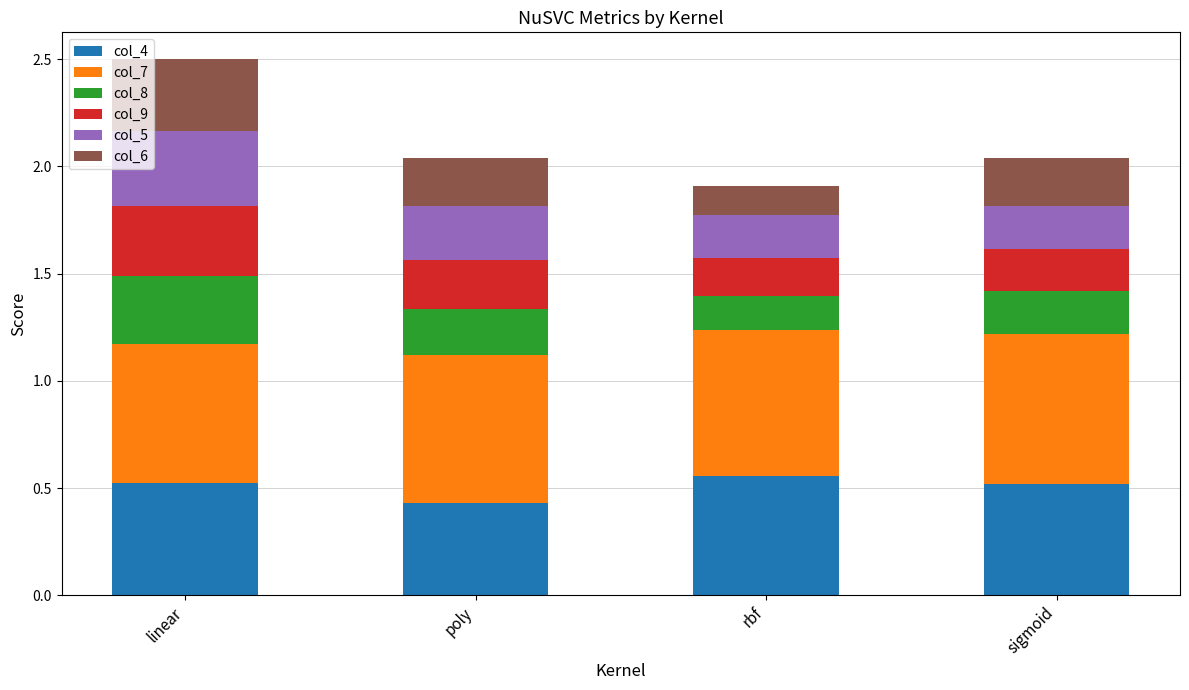

What is the total value across all series at rbf?

1.9